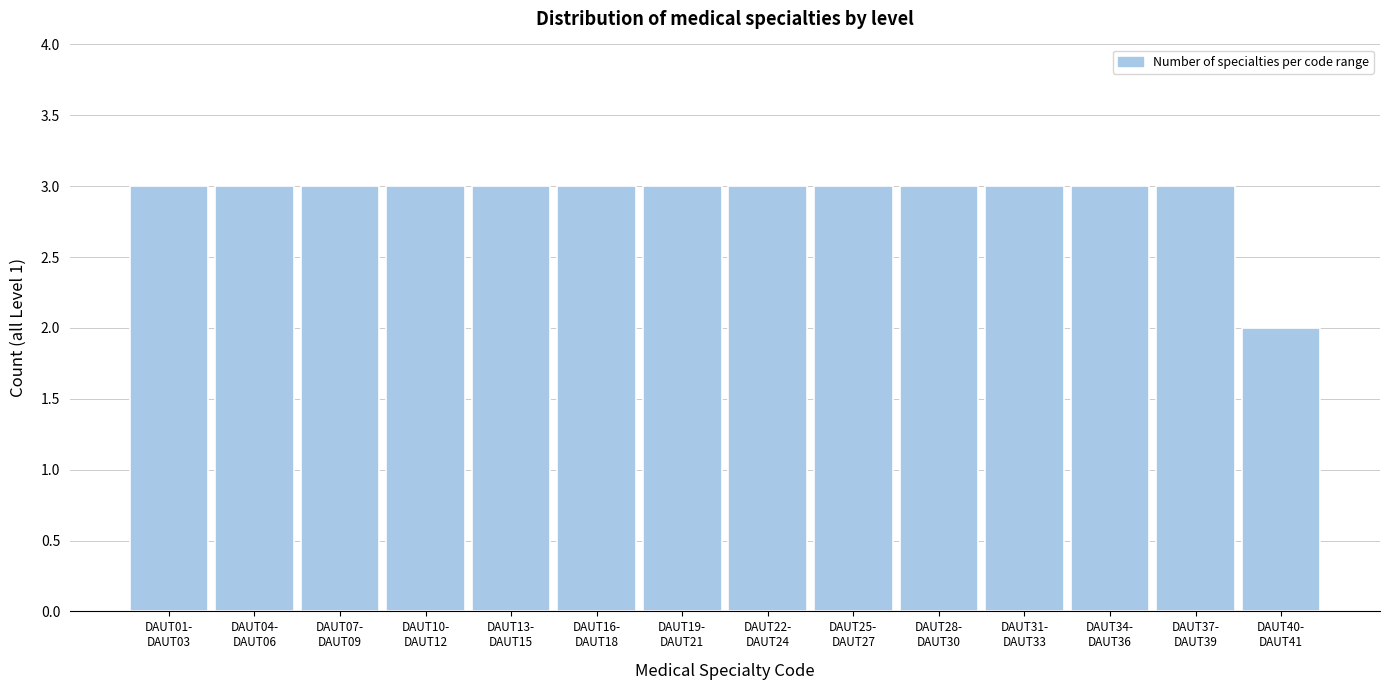

Reading right to left, list all the values displayed in this chart.

2	3	3	3	3	3	3	3	3	3	3	3	3	3